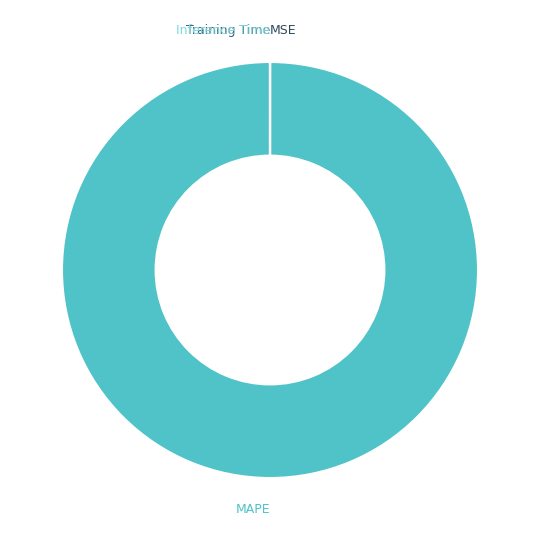

Which slice is the largest?

MAPE